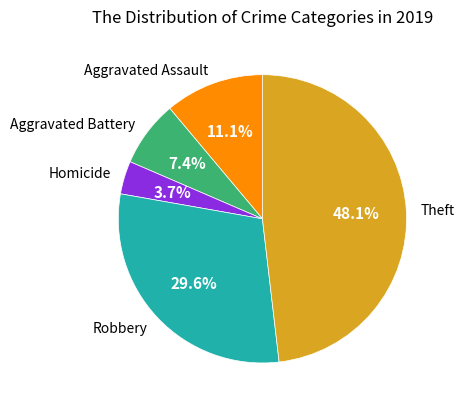

Does Homicide represent more than half of the total?

No